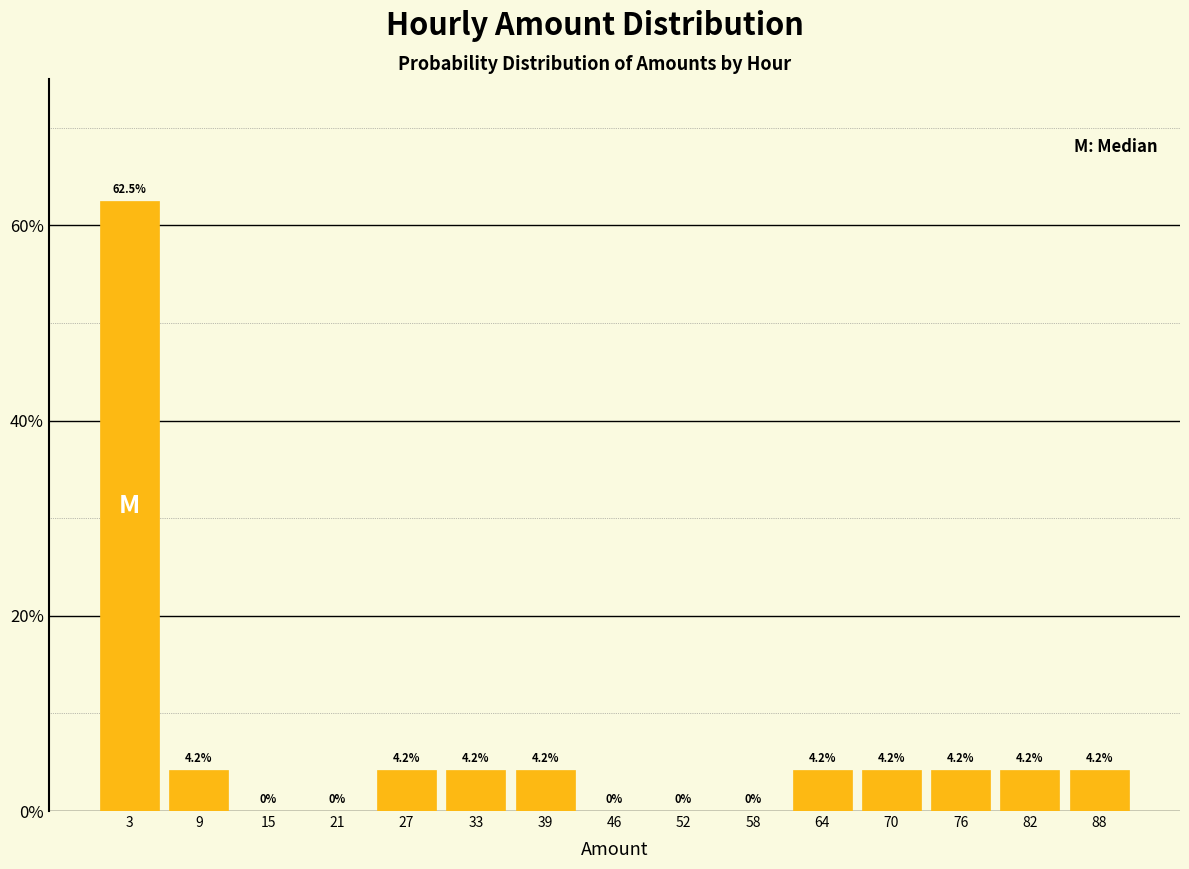

How tall is the bar that spans 61 to 67 on the x-axis? The bar edges are not printed on the chart, so give them approximately, as read against the axis.

4.2